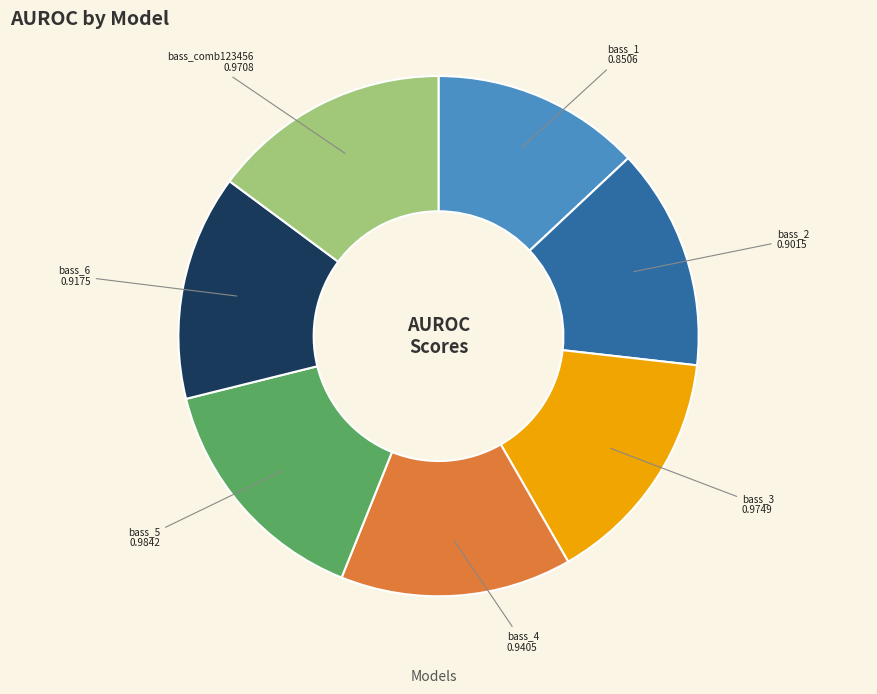

The bass_3 slice represents 6% of the pie. True or false?

False